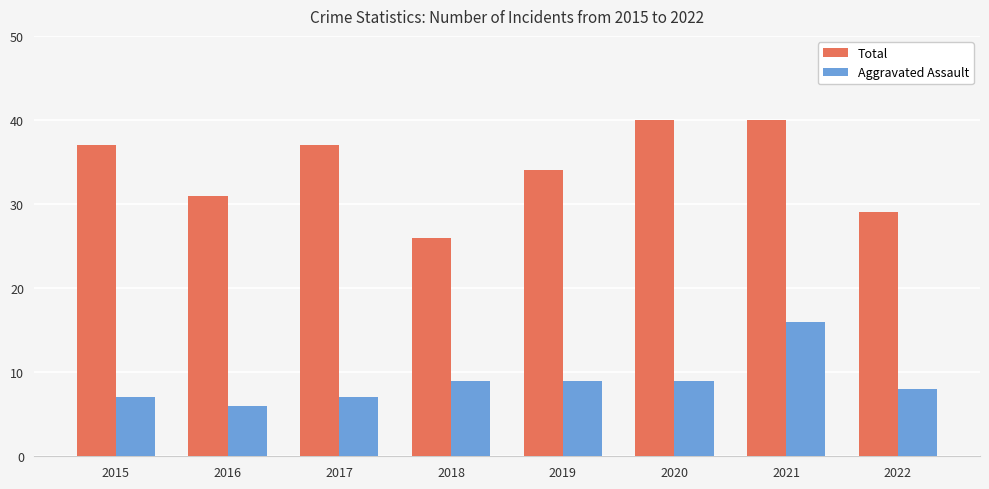

At how many categories does at least one series exceed 24?

8